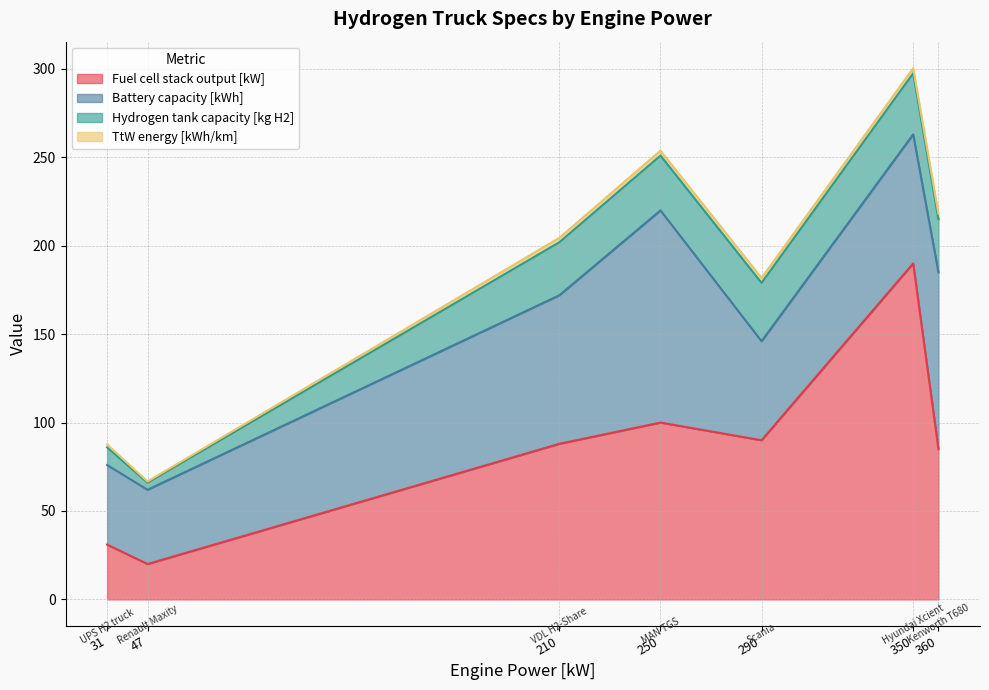

How many values in the Fuel cell stack output [kW] series are below 88?

3